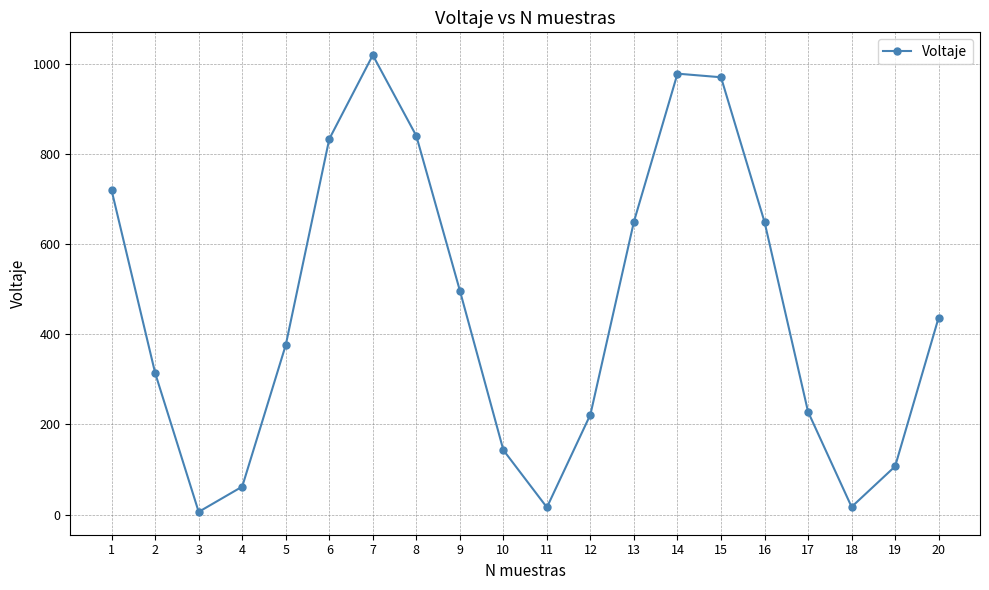

How many points are higher than both their immediate neighbors (excluding endpoints)?

2